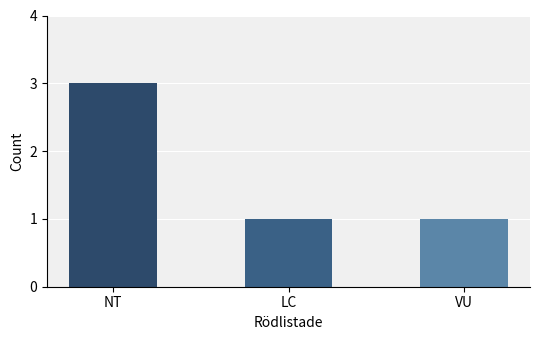

Read the value at LC.

1